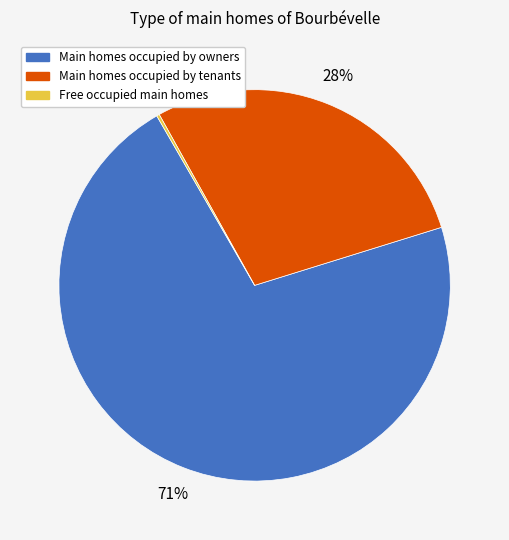

Which category accounts for the majority?

Main homes occupied by owners